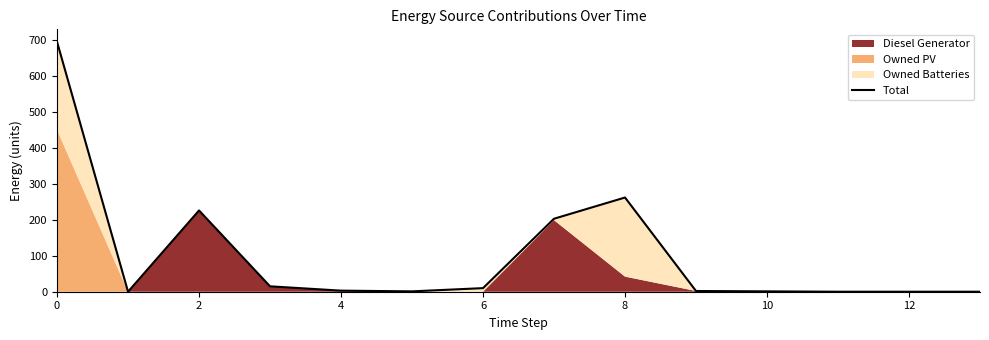

True or false: the data shows 996 at 0.

False